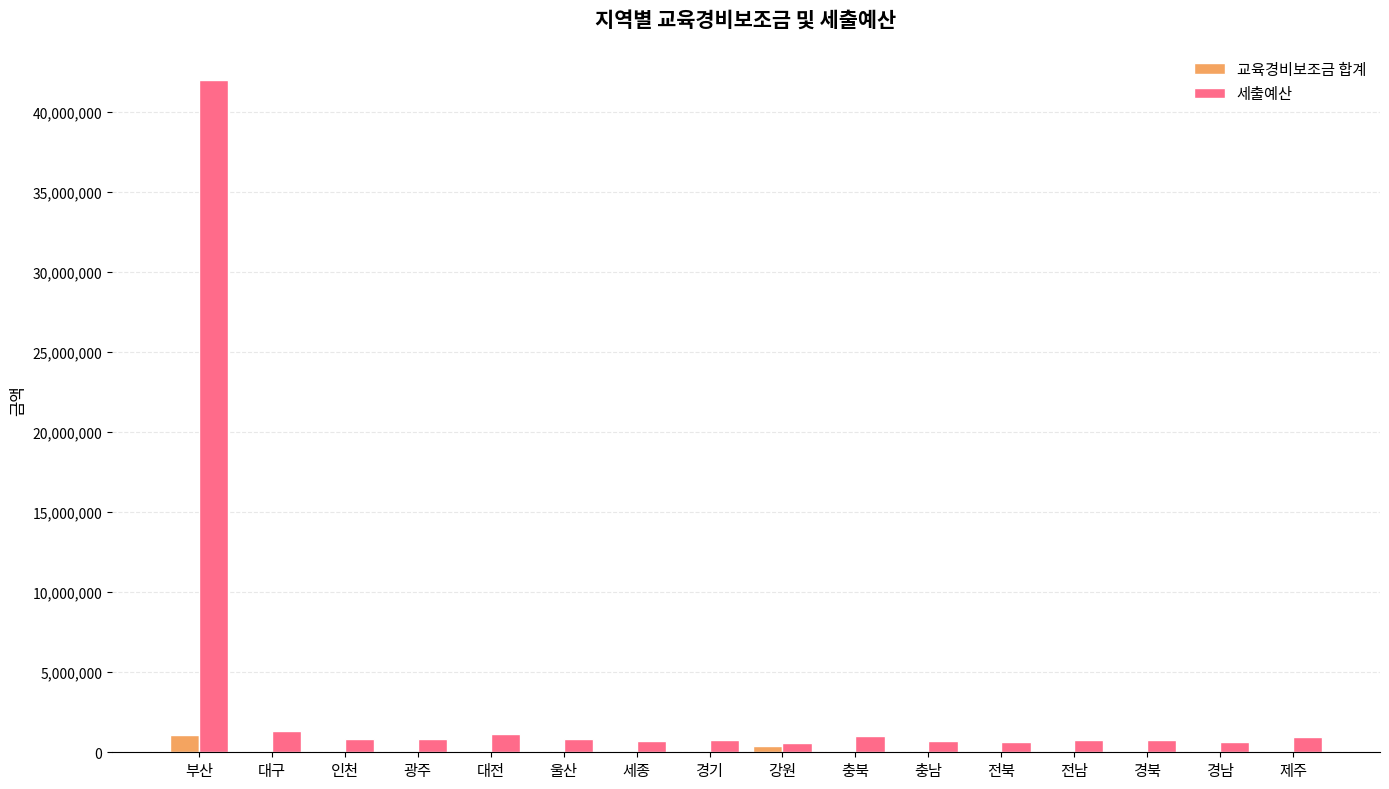

Where is 세출예산 nearest to the value 21267212?

대구